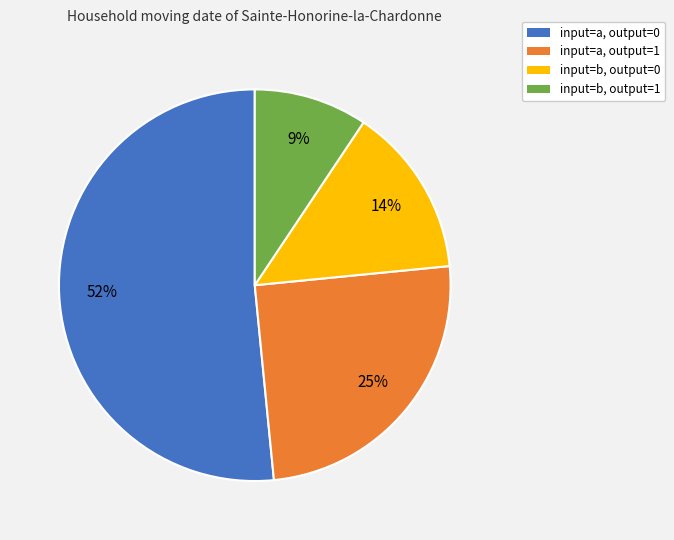

Is there any slice that represents more than half of the pie?

Yes